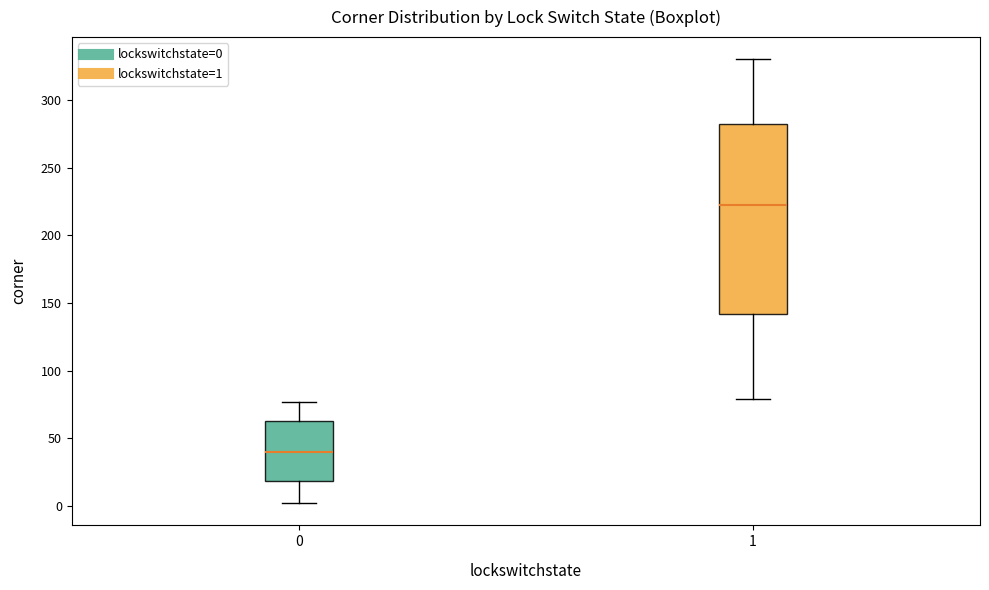

Reading left to right, read every box against the y-axis: the position of its median line, the range the box covers, and the ends of its whiskers. The values are not printed on the chart, so give them approximately, as read against the axis.

0: median 40, box 20 to 65, whiskers 0 to 75
1: median 225, box 140 to 280, whiskers 80 to 330